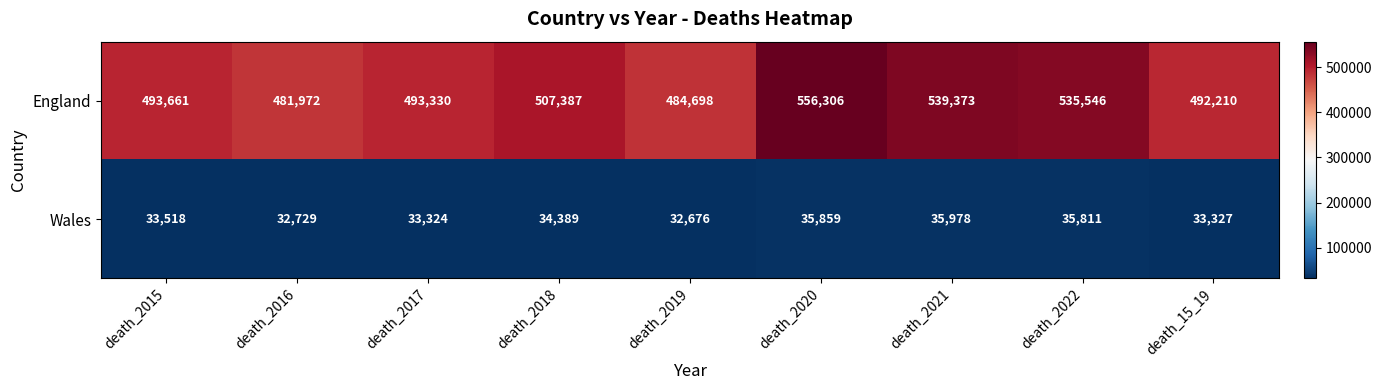

At how many categories does at least one series exceed 333379?

9